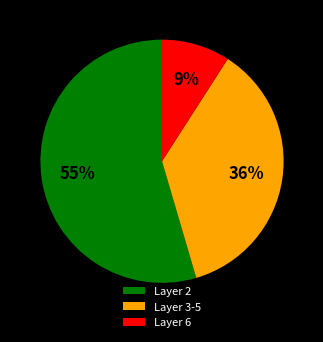

How many slices are in this pie chart?

3